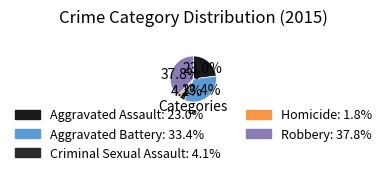

Do Aggravated Assault and Criminal Sexual Assault together represent more than half of the pie?

No